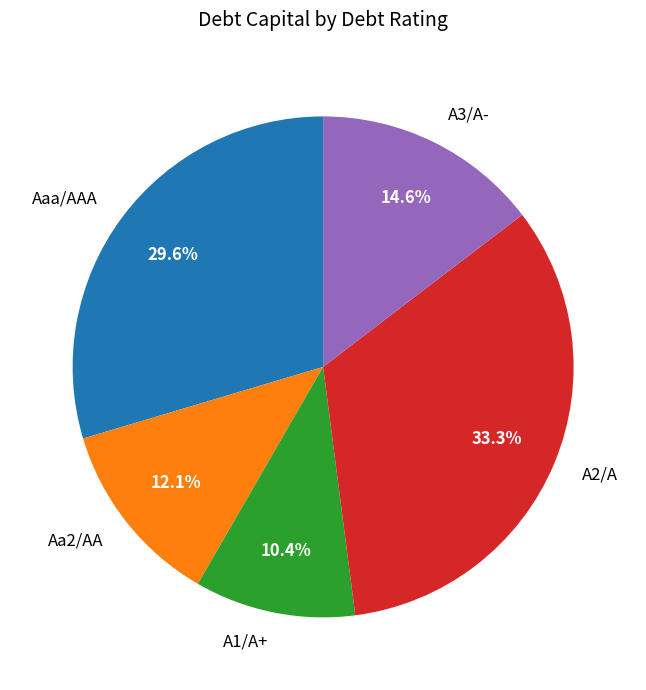

What is the largest slice in the pie chart?

A2/A